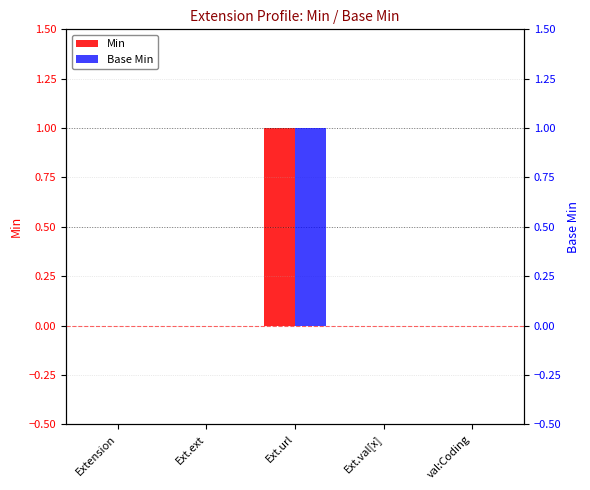

What is the sum of all Base Min values?

1